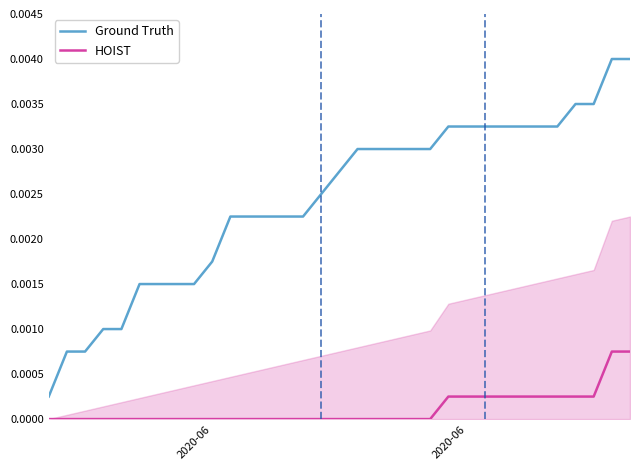

What are all the series names shown in the legend?

Ground Truth, HOIST